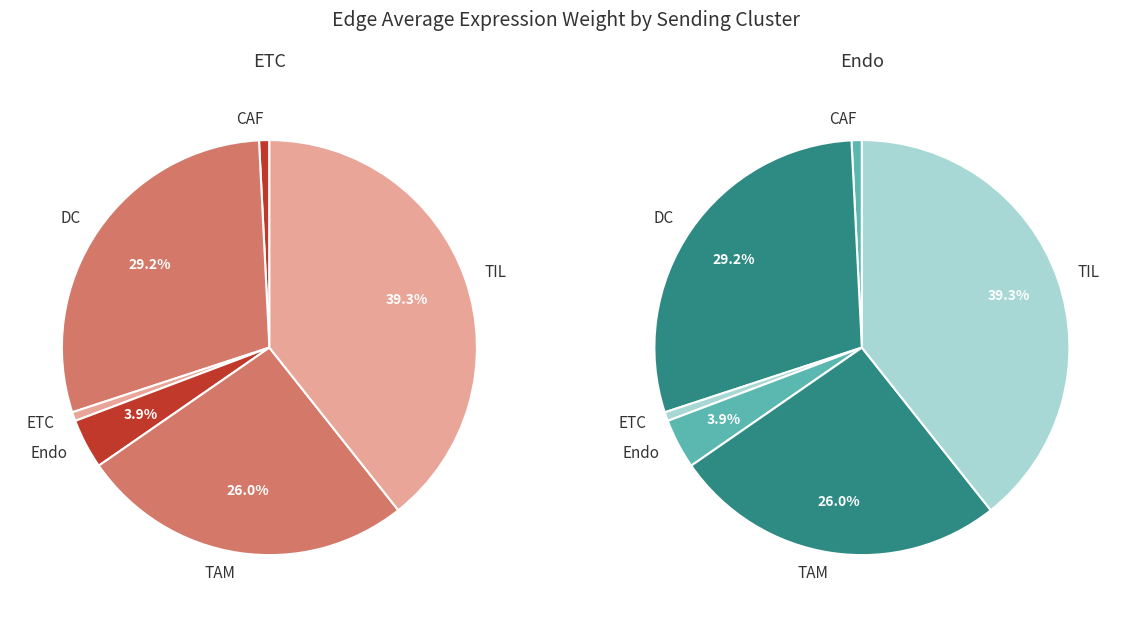

Rank the categories by value from highest to lowest.

TIL, DC, TAM, Endo, CAF, ETC, TIL, DC, TAM, Endo, CAF, ETC